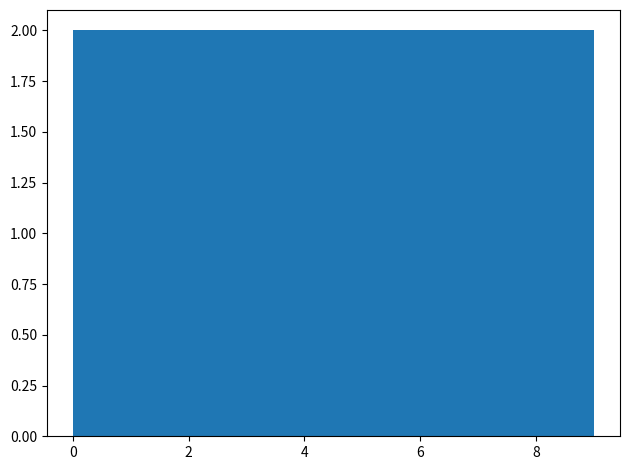

Reading left to right, transcribe this chart: for each bar, give the range it covers on the x-axis and its height. Neither the bar edges nor the heights are printed on the chart, so give them approximately, as read against the axes.

0.0 to 0.9: 2
0.9 to 1.8: 2
1.8 to 2.7: 2
2.7 to 3.6: 2
3.6 to 4.5: 2
4.5 to 5.4: 2
5.4 to 6.3: 2
6.3 to 7.2: 2
7.2 to 8.1: 2
8.1 to 9.0: 2